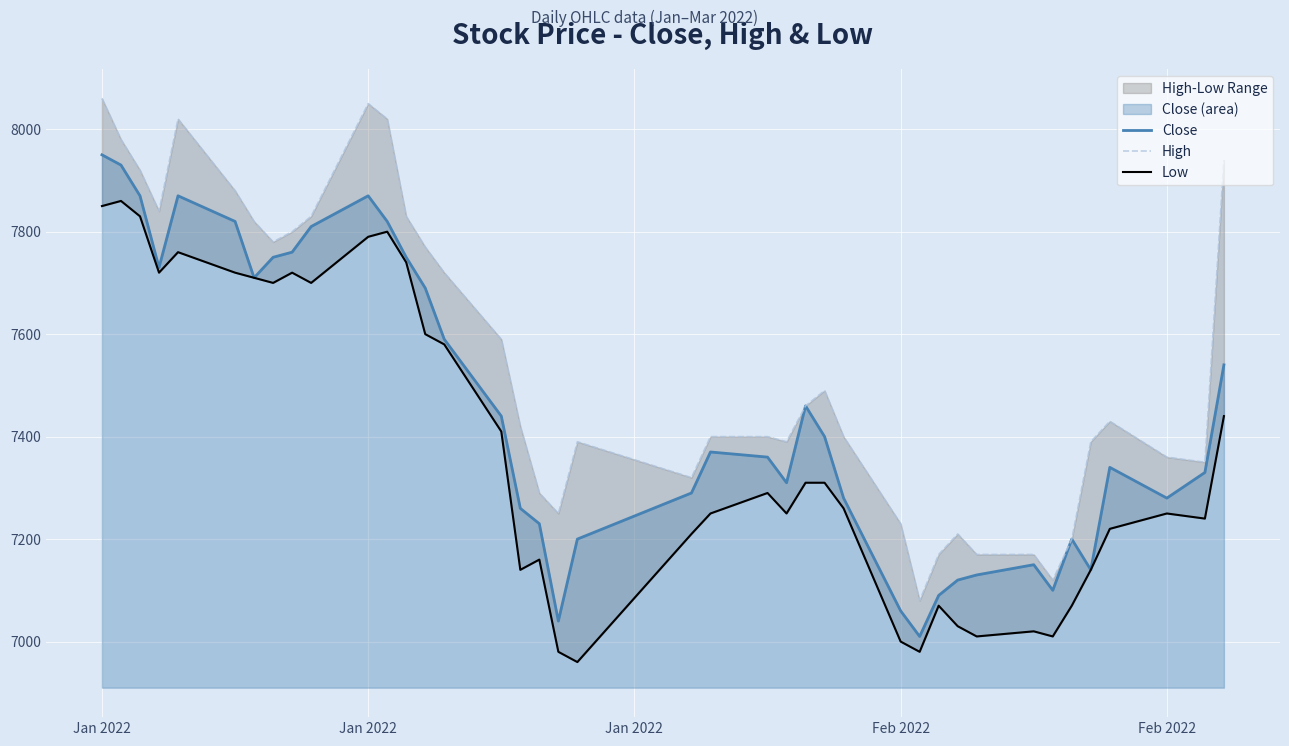

The High series shows 3077 at 33. True or false?

False